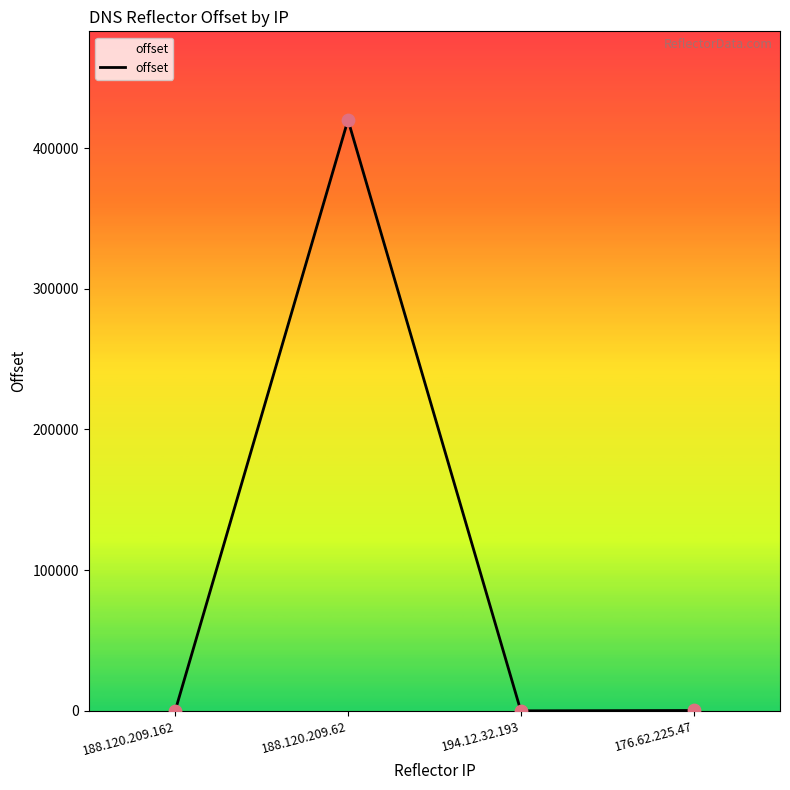

True or false: the data has more than 0 interior local peaks.

True